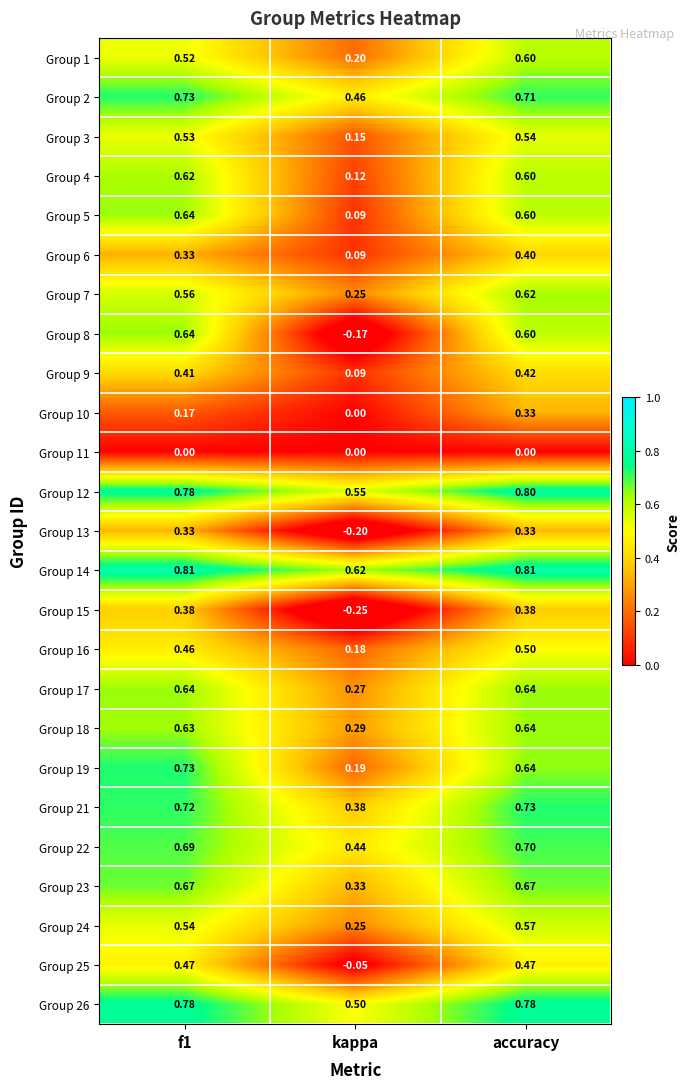

What is the total value across all series at f1?

13.8